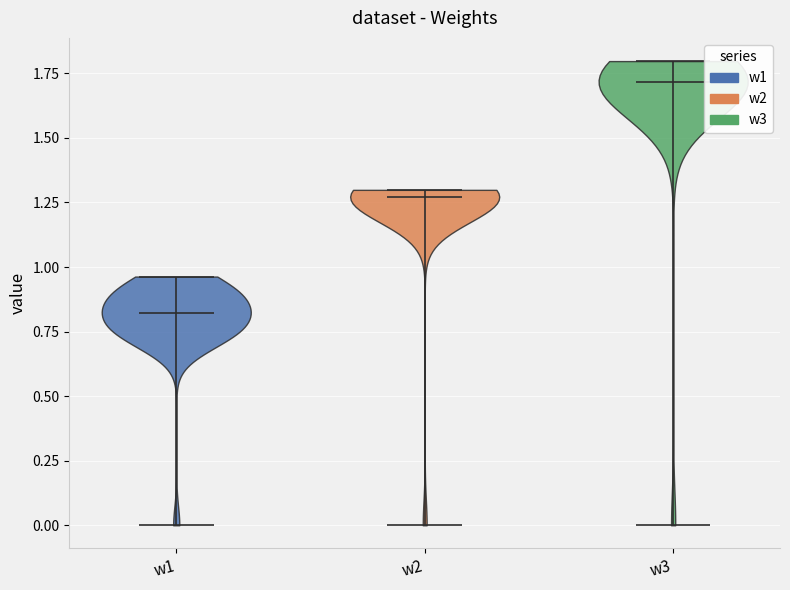

What is the lowest point the violin for w1 reaches on the y-axis? The values are not printed on the chart, so give them approximately, as read against the axis.

0.00